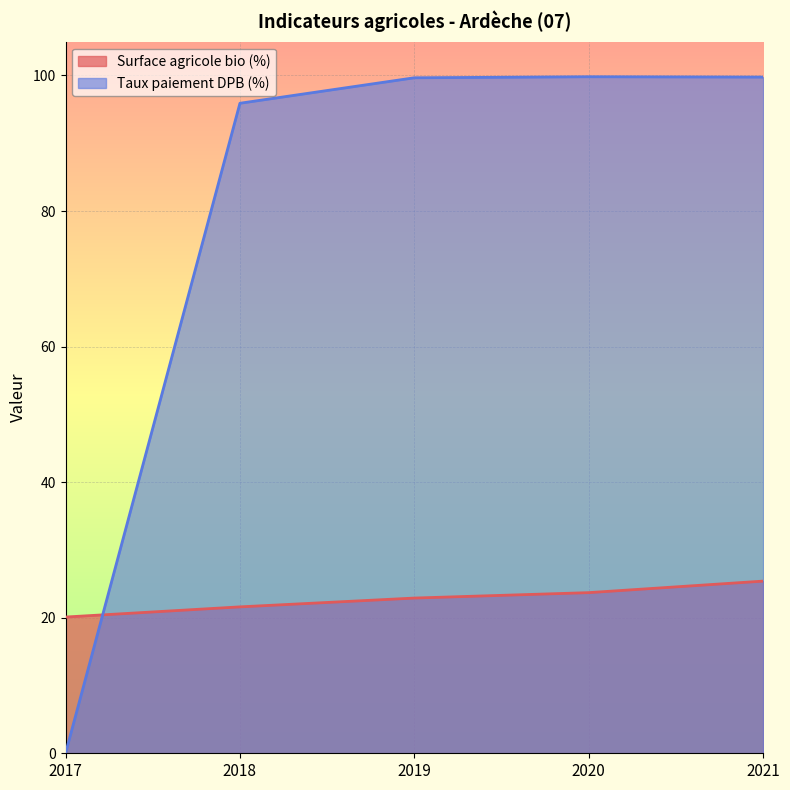

How many times do Taux paiement DPB (%) and Surface agricole bio (%) cross each other?

1